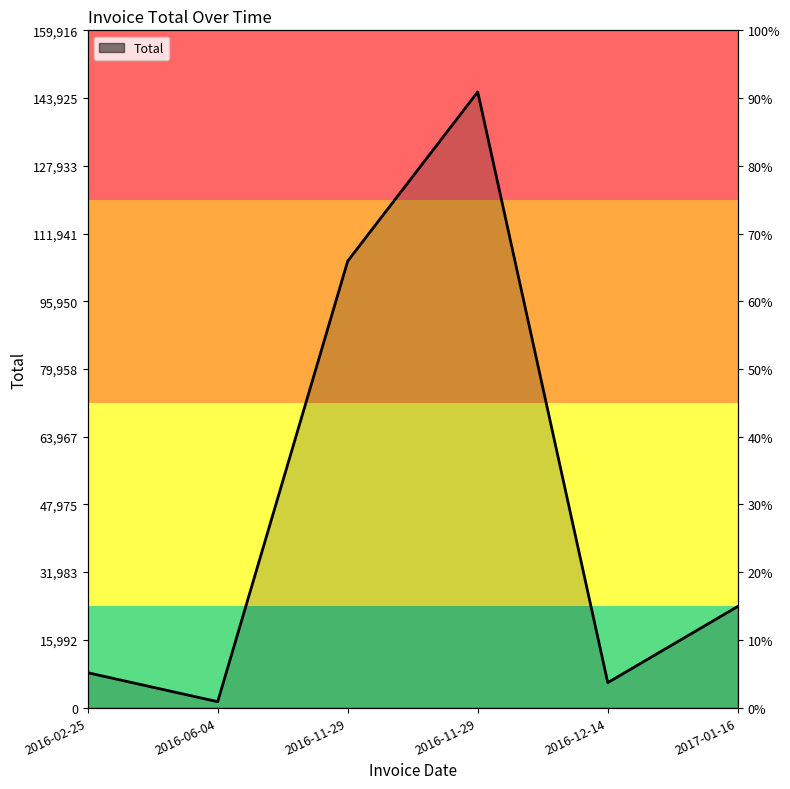

The chart shows a value of 3448.2 at 2016-12-14. True or false?

False